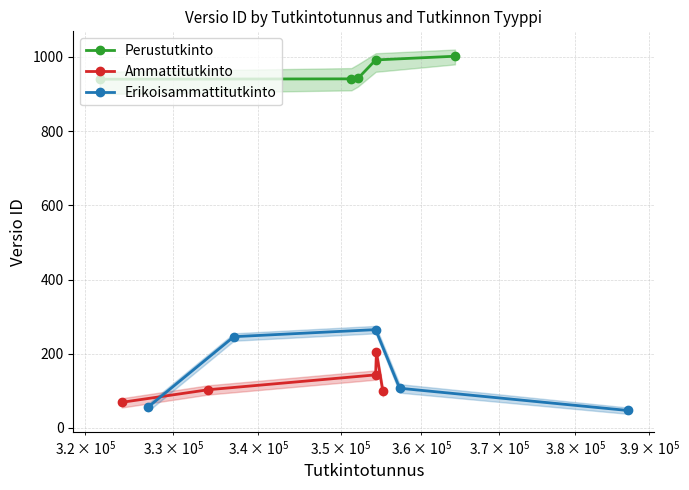

True or false: Erikoisammattitutkinto has more than 2 interior local peaks.

False